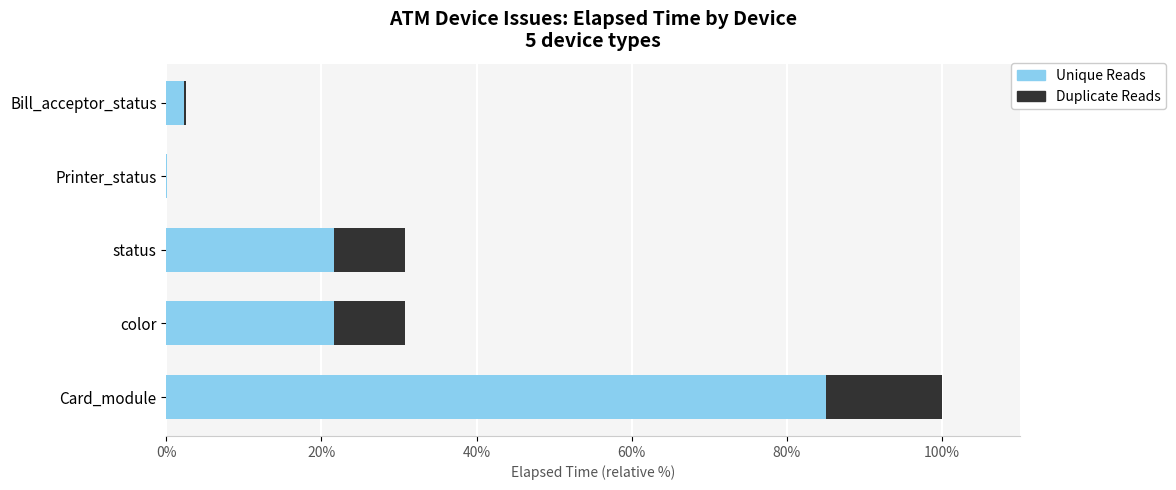

The Unique Reads series shows 136.1 at Card_module. True or false?

False